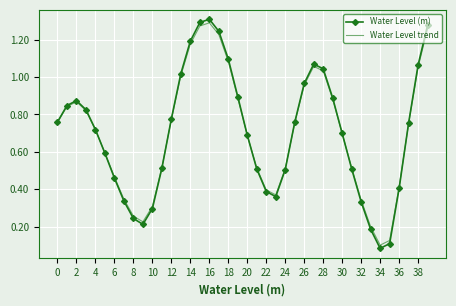

Which series has the largest range (max minus min)?

Water Level (m)